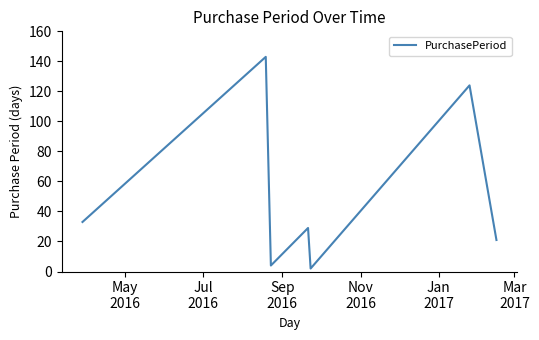

Does the chart have visible grid lines?

No